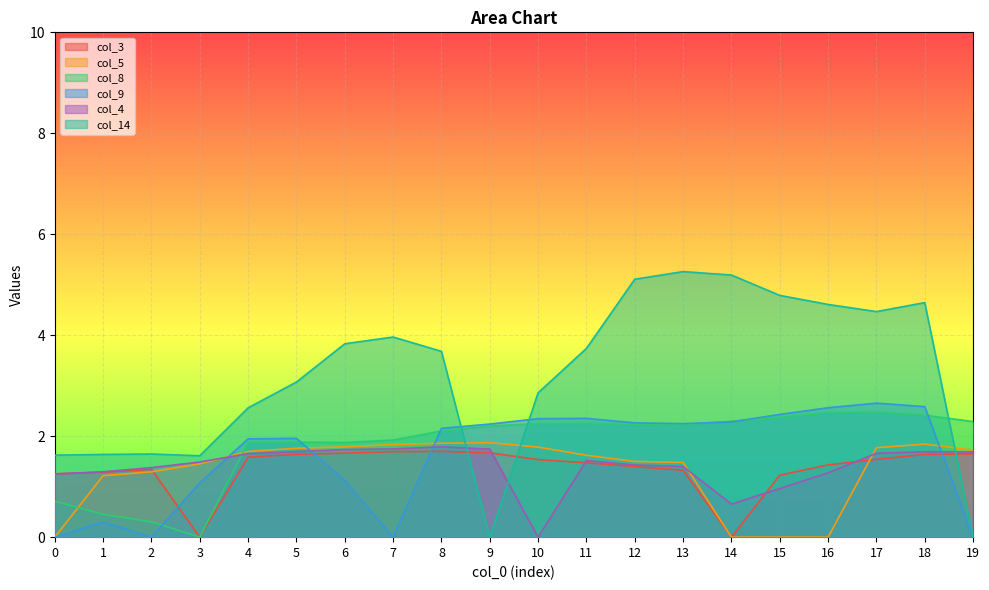

In col_9, how many points are higher than both neighbors (excluding endpoints)?

4